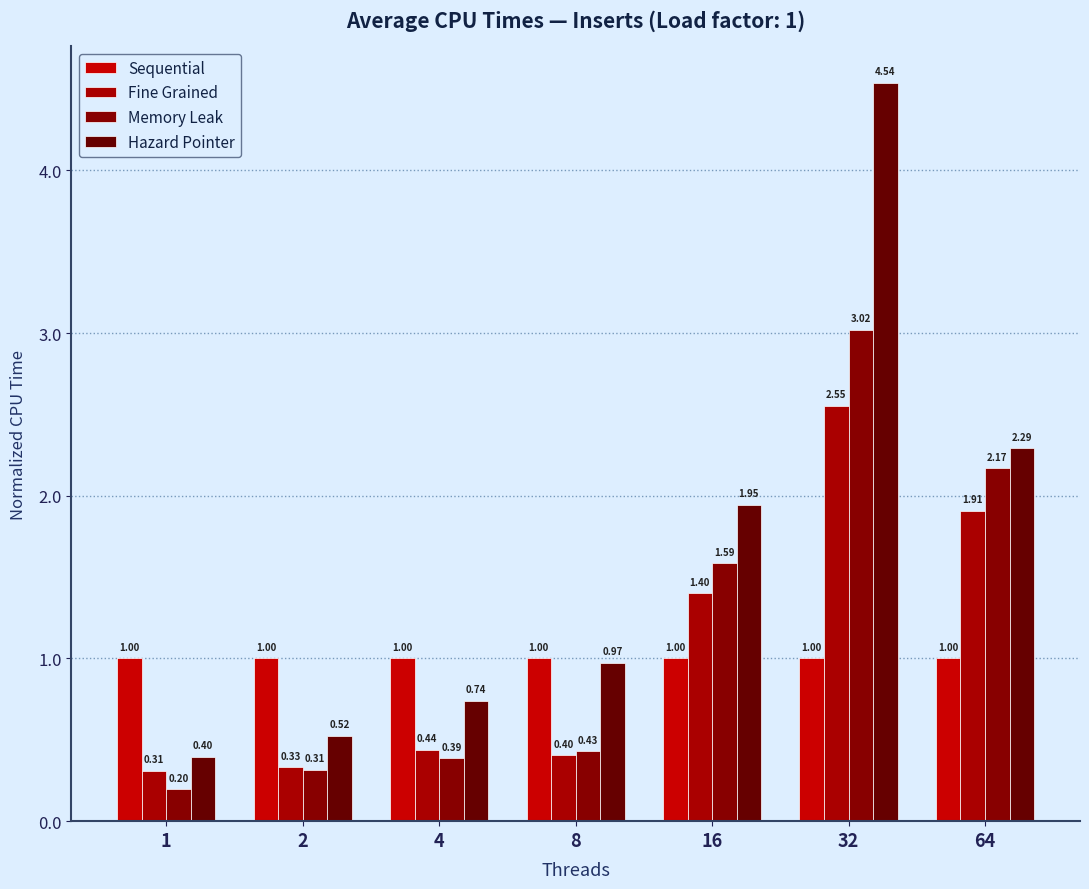

What is the difference between the Memory Leak values at 16 and 2?

1.3